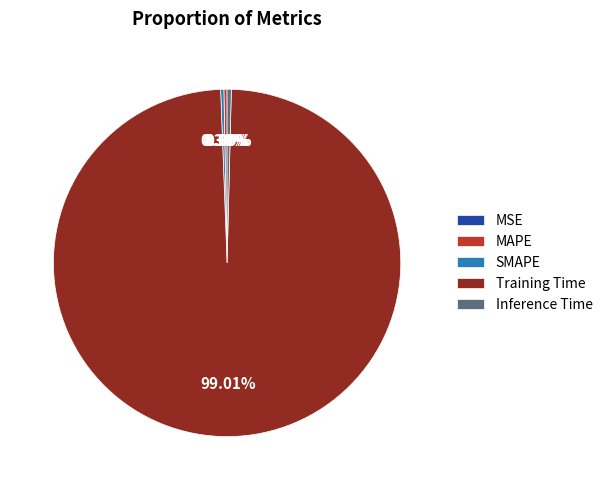

Combined, what portion of the pie is SMAPE and Training Time?

99.3%